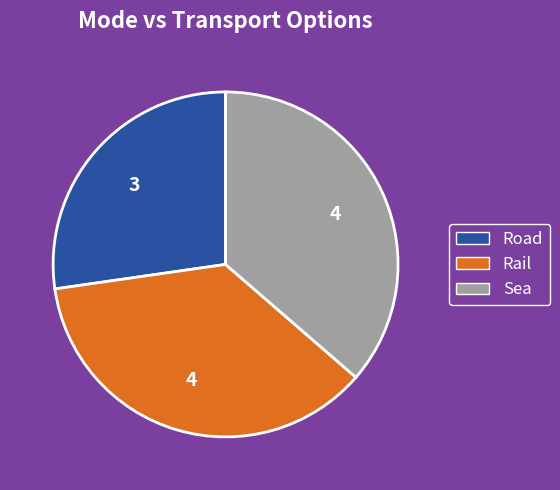

Do Rail and Sea together represent more than half of the pie?

Yes